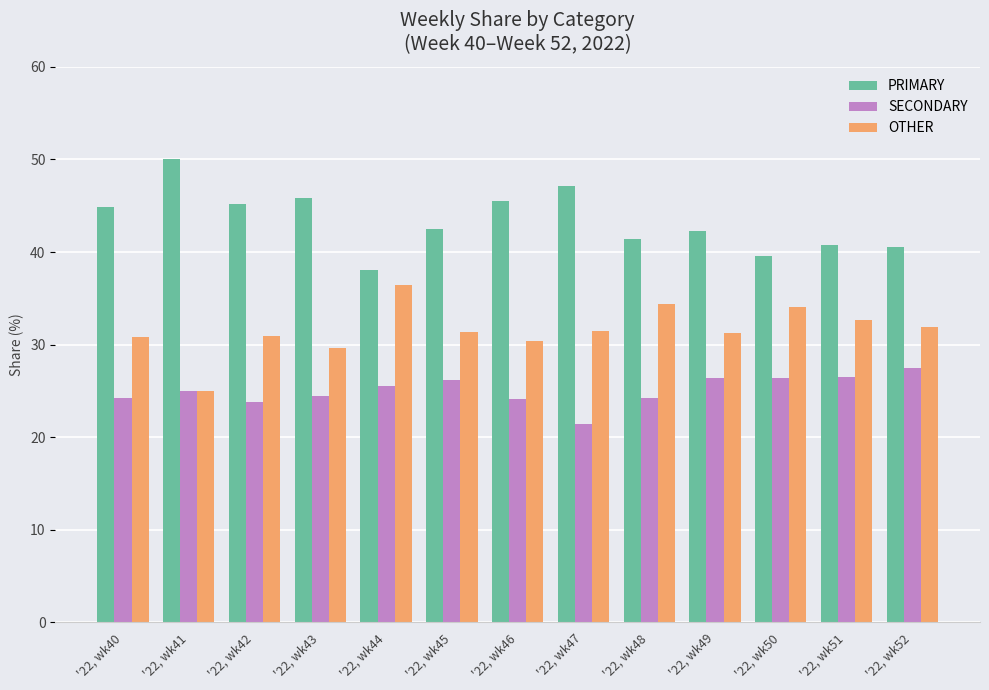

Which category has the lowest value in the OTHER series?

'22, wk41